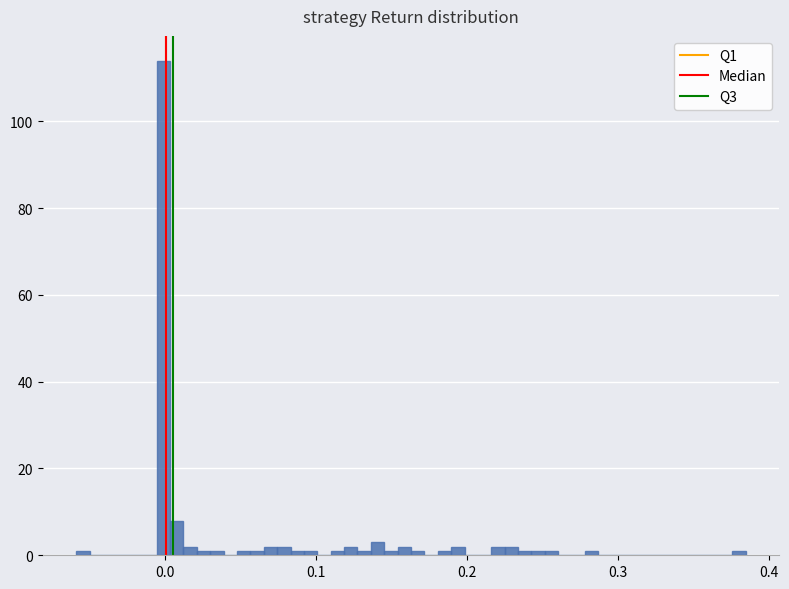

Read against the x-axis, roughly where is the centre of the tallest bar?

0.00